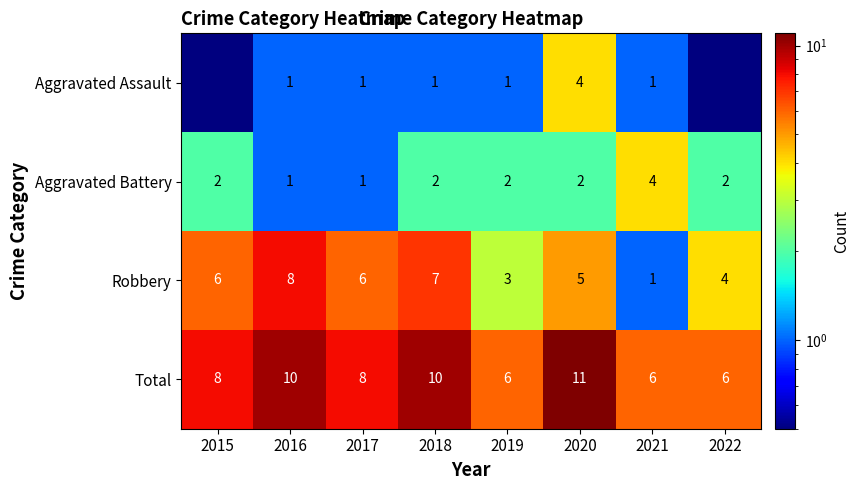

What is the sum of all Aggravated Battery values?

16.0